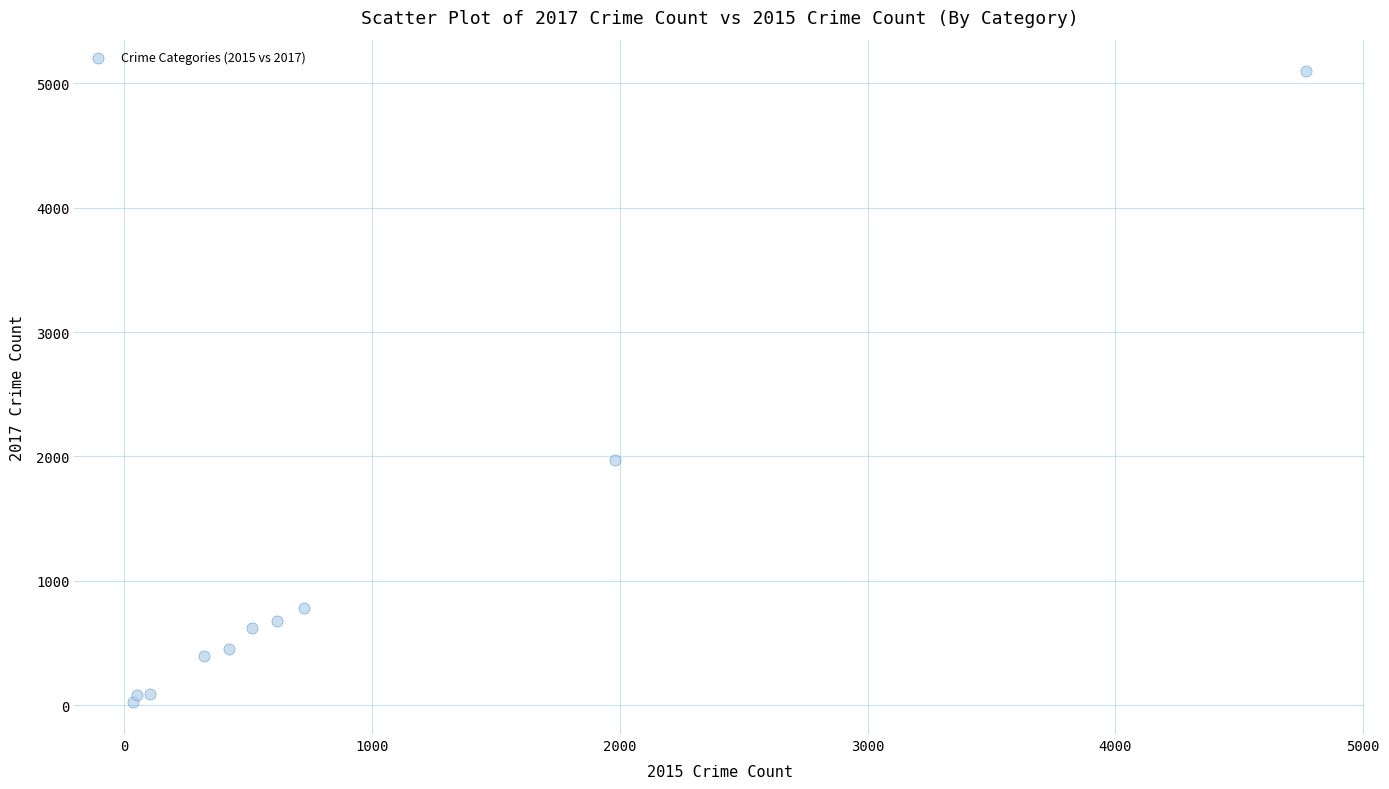

What is the average Y value?

1019